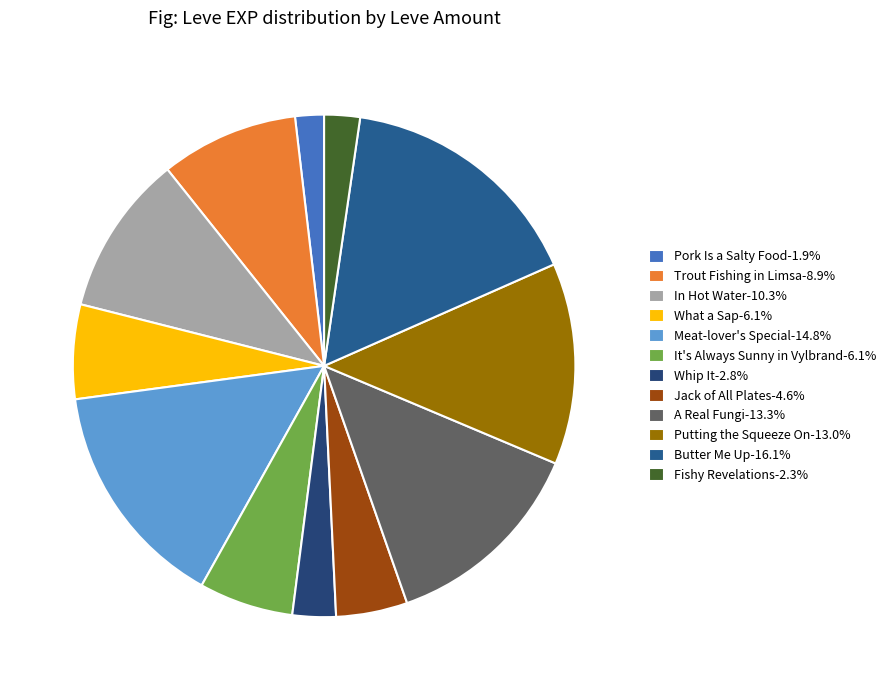

What is the total percentage of Putting the Squeeze On and It's Always Sunny in Vylbrand?

19.0%